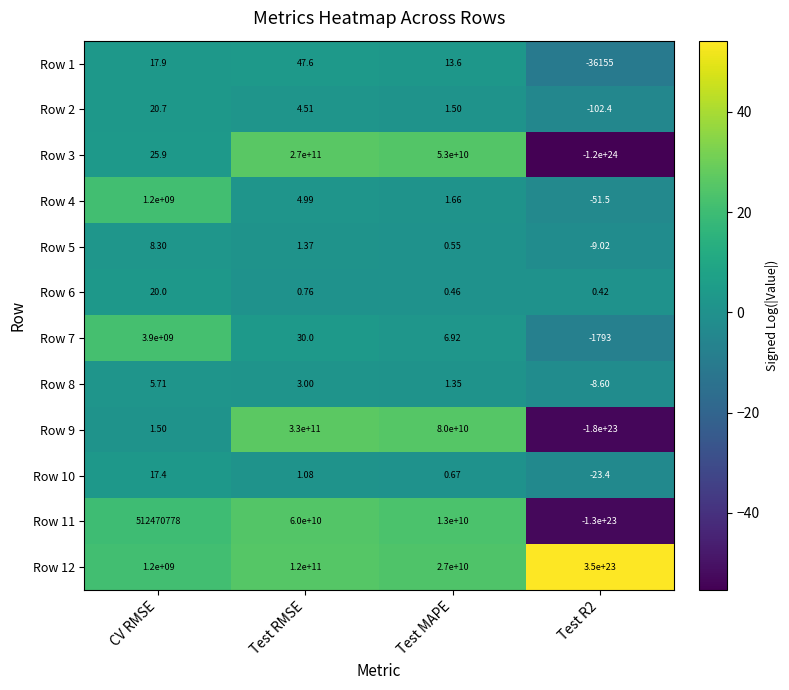

Where does the Row 1 series first go above 17?

CV RMSE